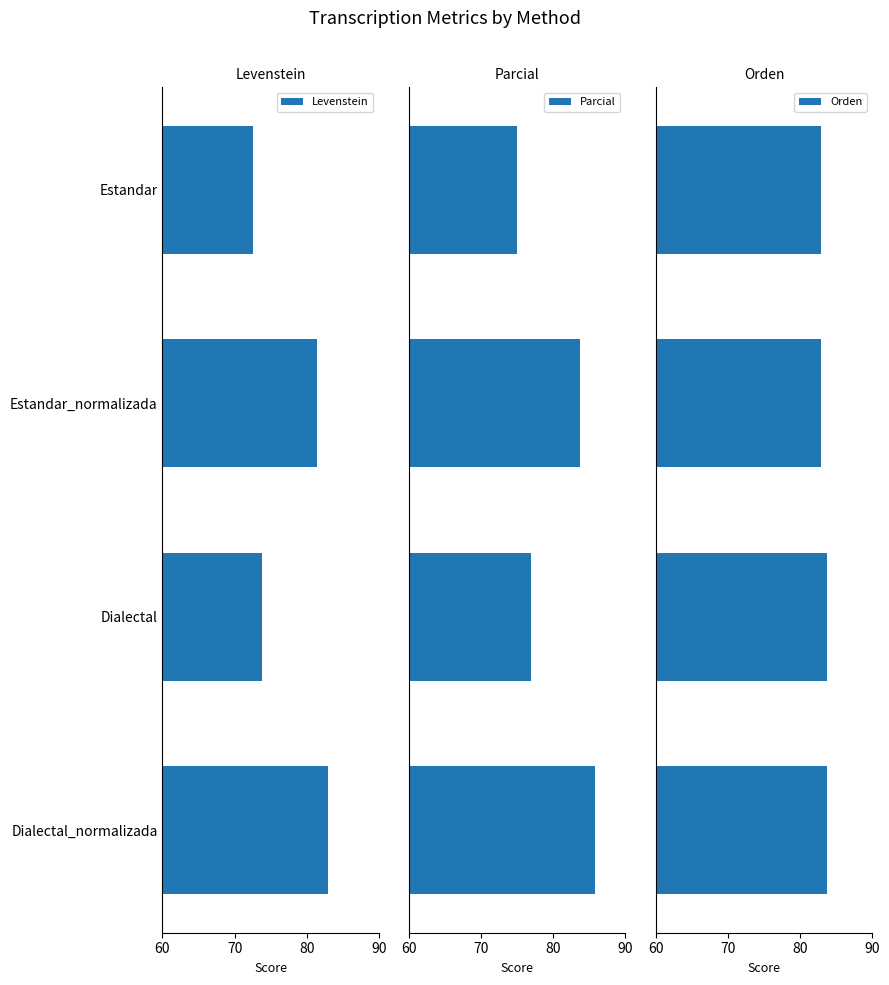

What is the average value of the Levenstein series?

77.7